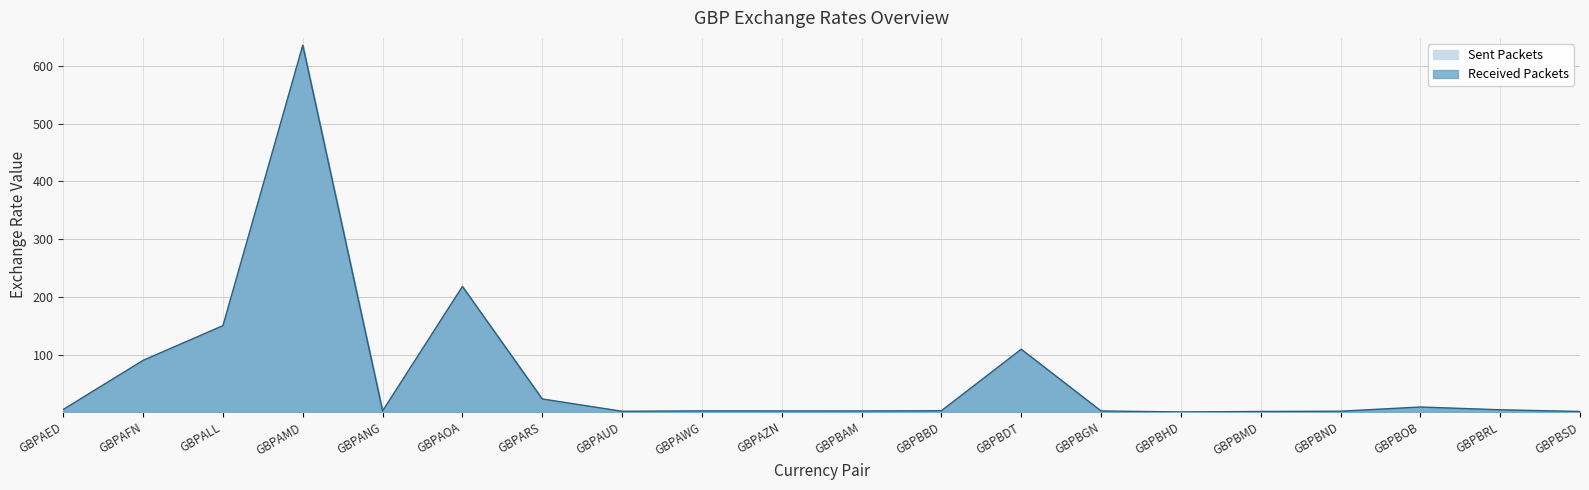

What is the minimum value shown in the chart?

0.5